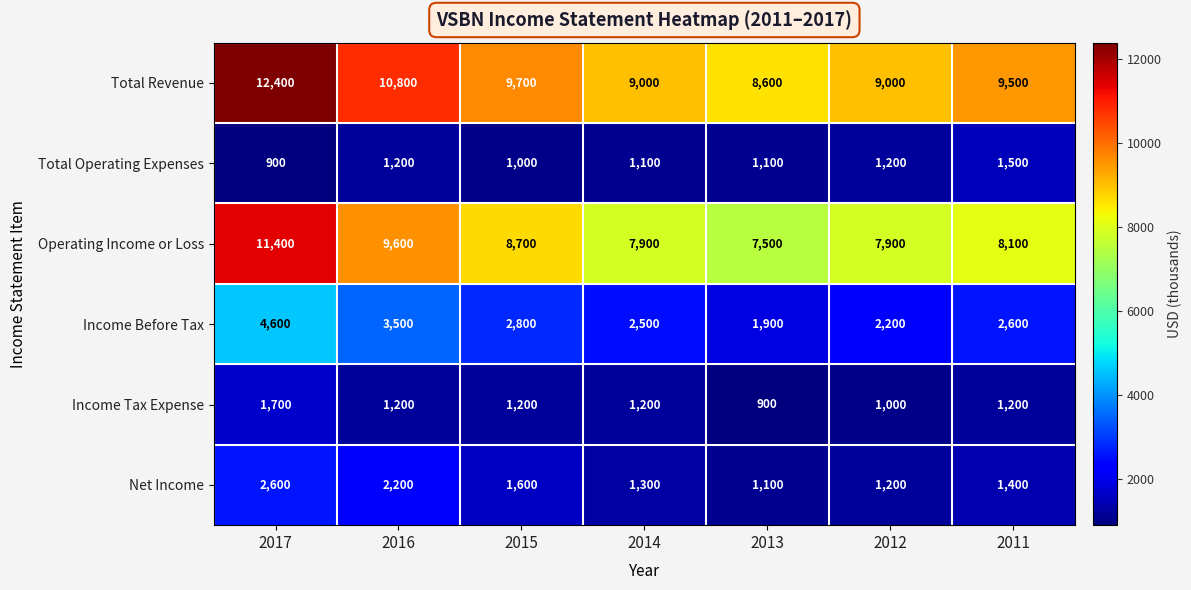

Which series changed the most between 2015 and 2014?

Operating Income or Loss